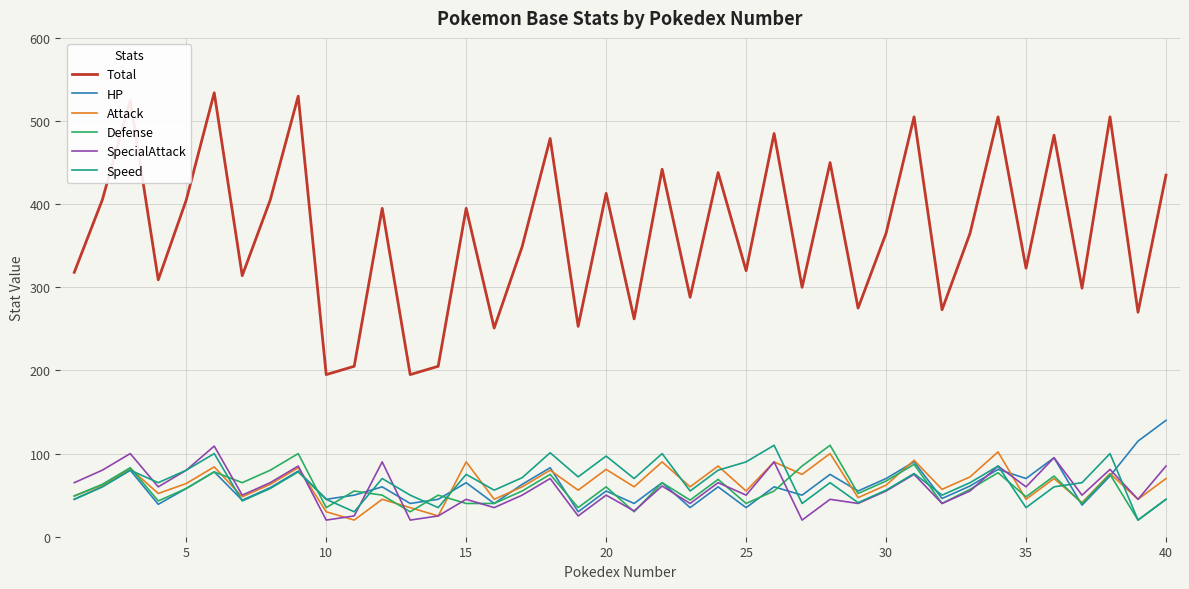

What are all the series names shown in the legend?

Total, HP, Attack, Defense, SpecialAttack, Speed